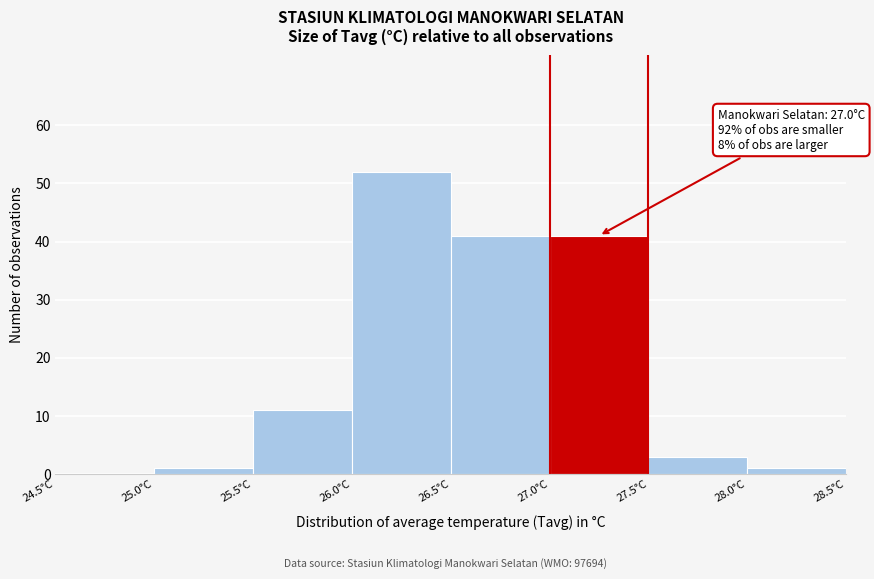

Over which range of the x-axis is the bar tallest?

26.0 to 26.5